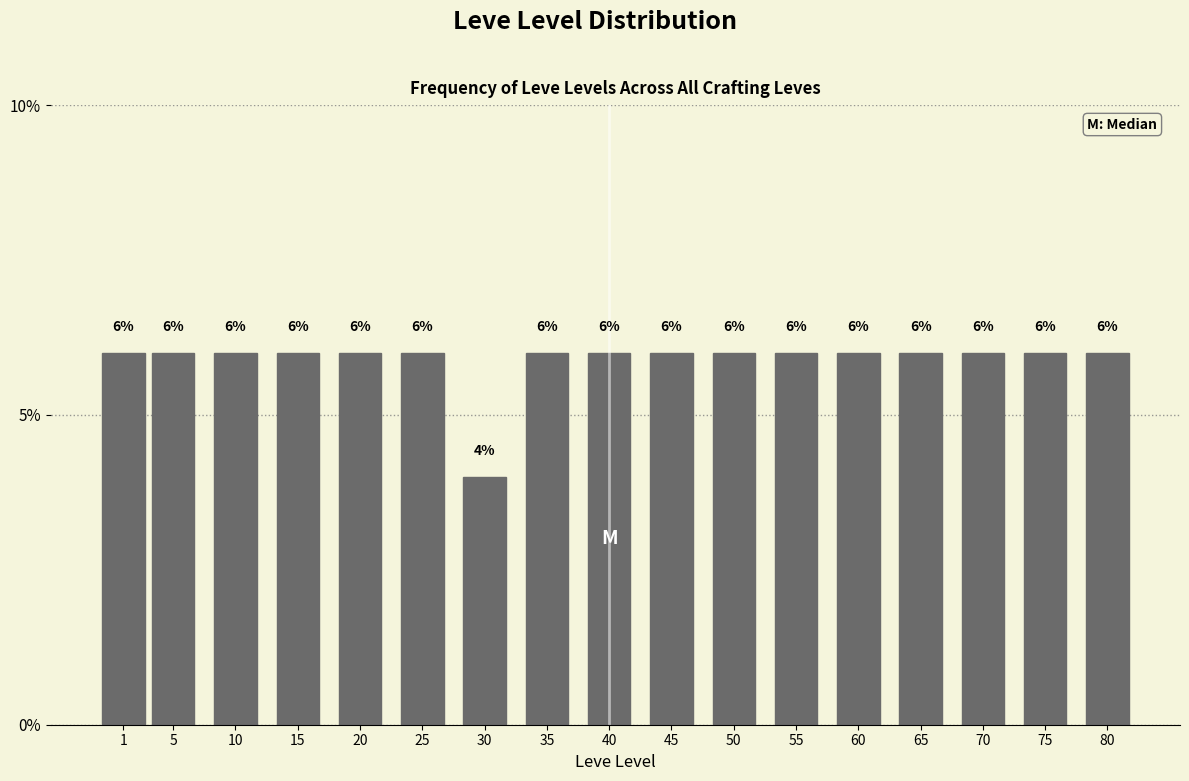

Reading left to right, transcribe all the data shown in this chart.

1=6	5=6	10=6	15=6	20=6	25=6	30=4	35=6	40=6	45=6	50=6	55=6	60=6	65=6	70=6	75=6	80=6